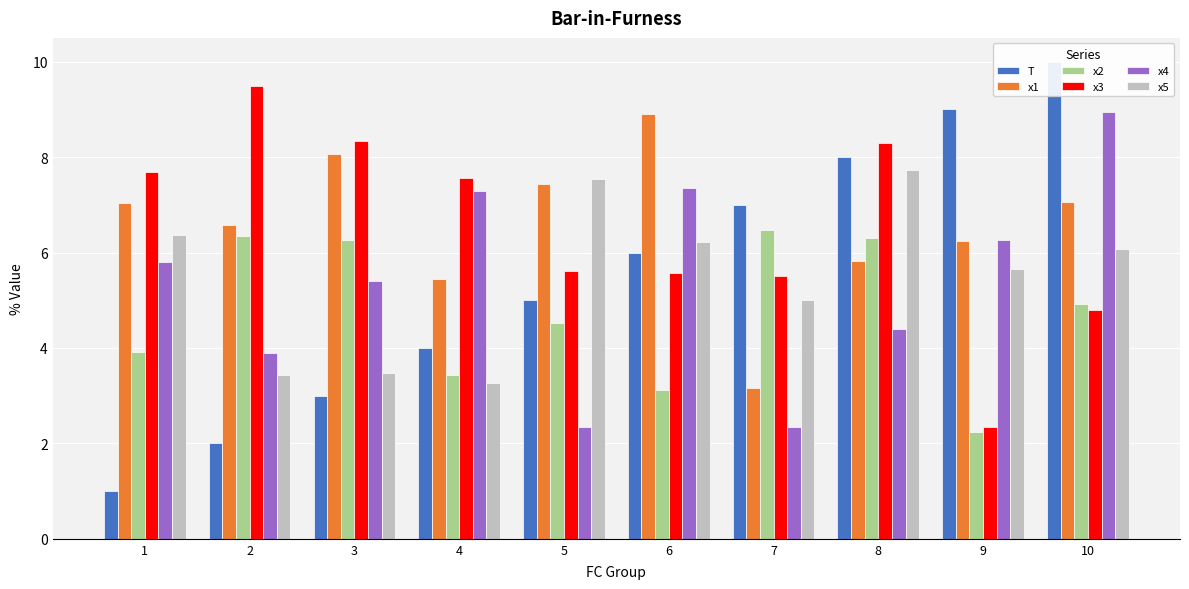

What is the approximate value of x3 at 6?

5.6